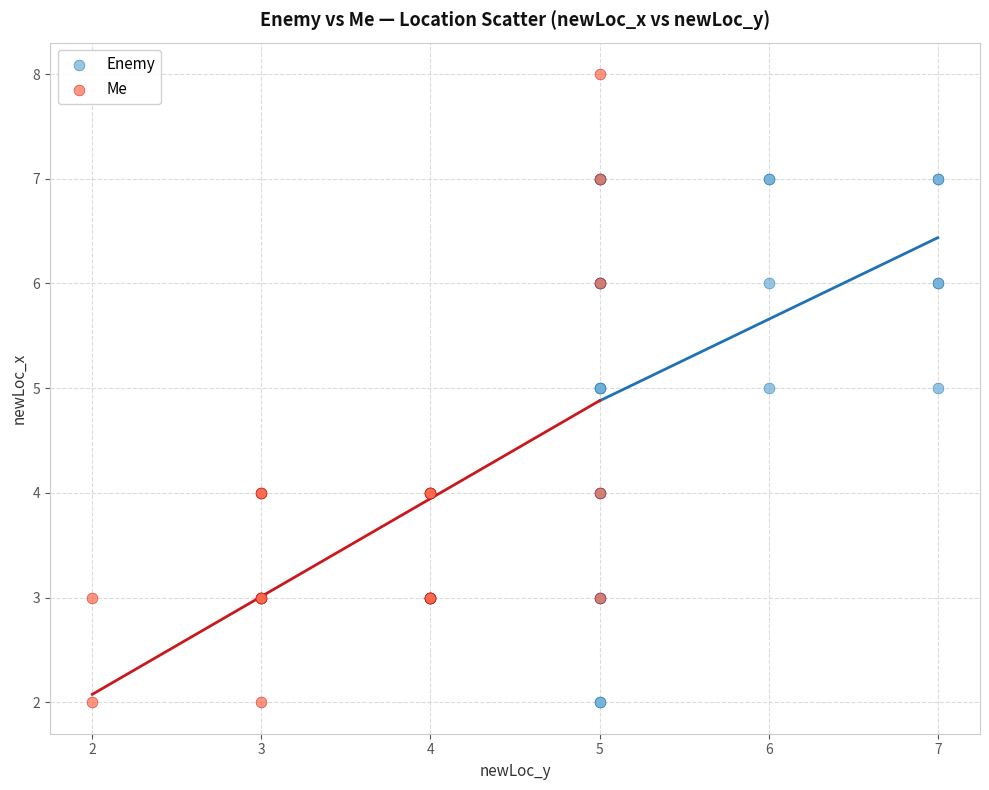

Which series reaches the maximum Y coordinate?

Me